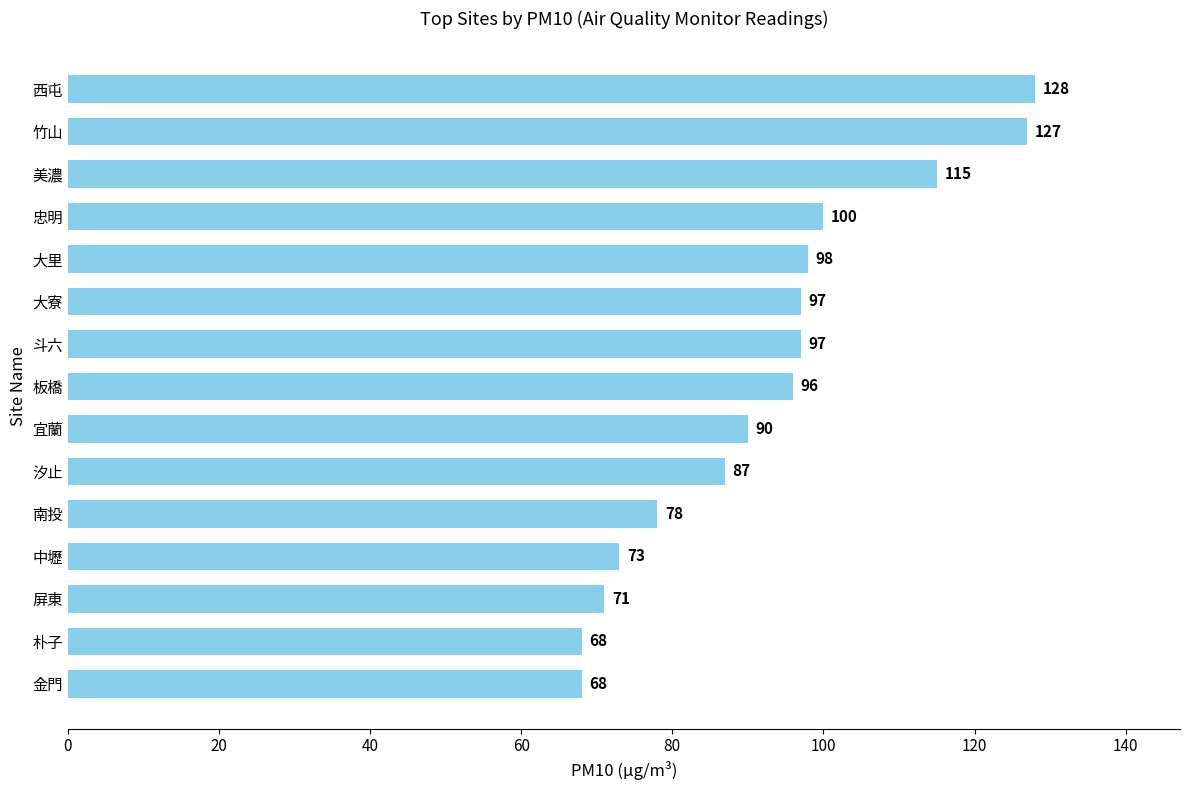

Between 金門 and 大寮, which is larger?

大寮